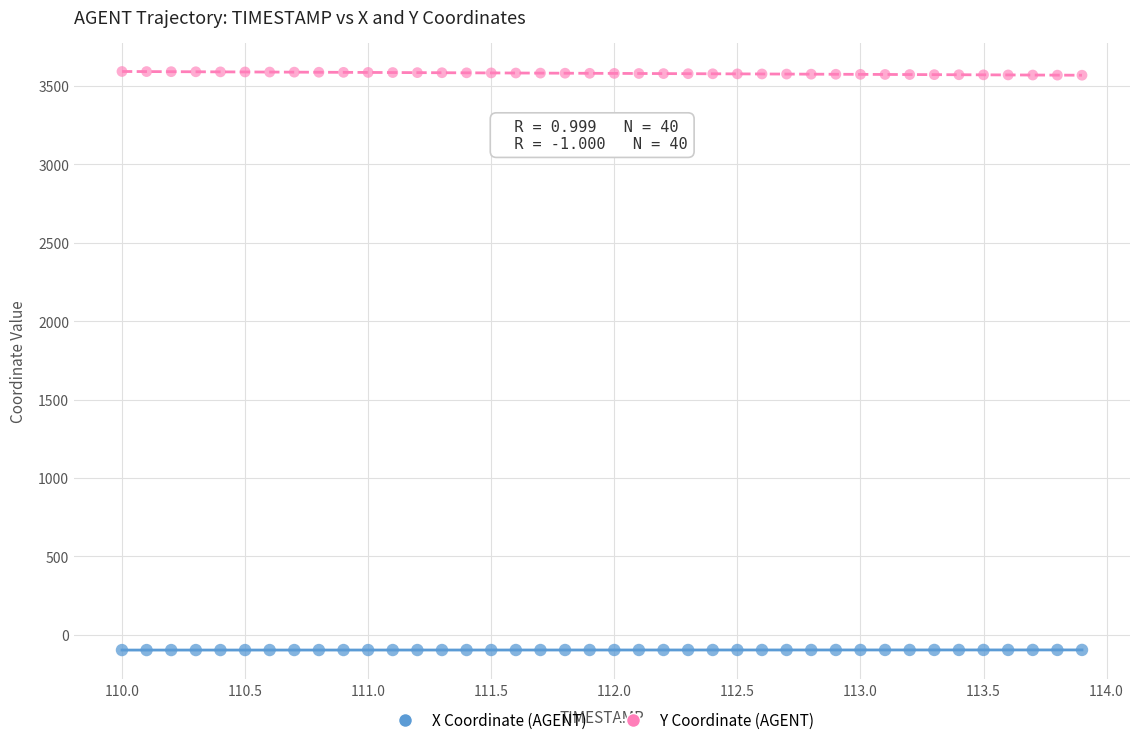

What is the X range (max minus min) for the scatter plot?

3.9